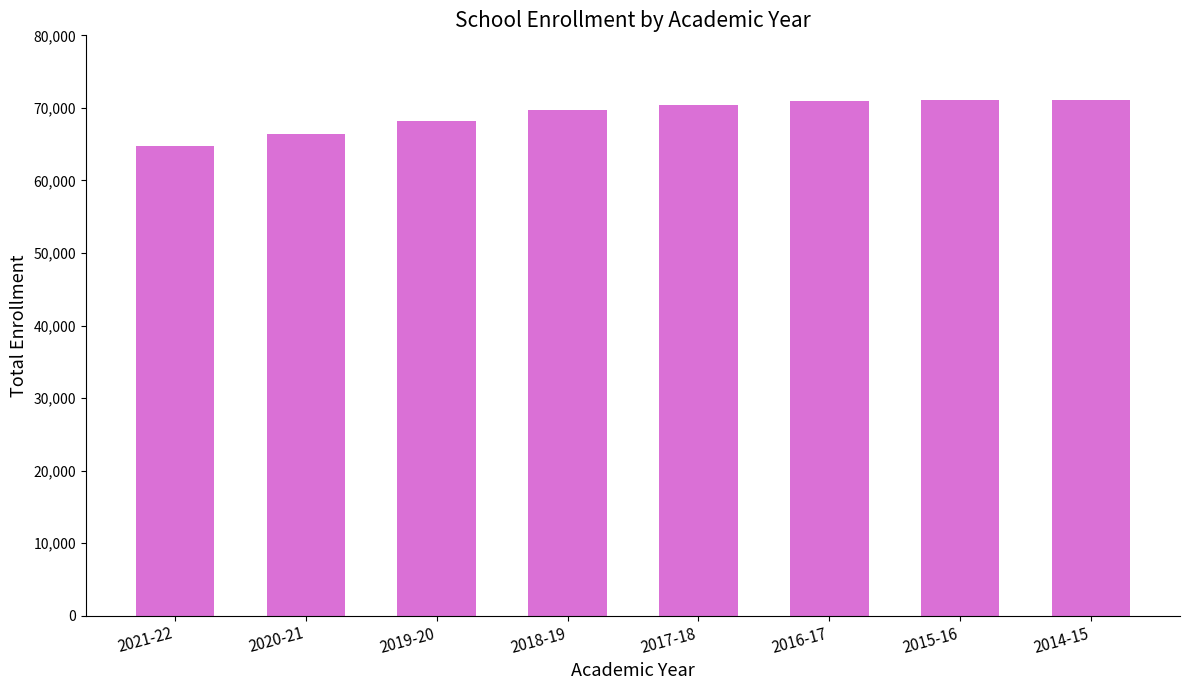

Is it true that the value at 2020-21 is 90367?

False